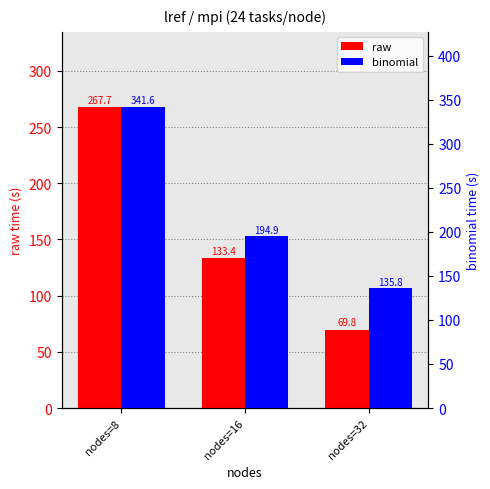

At which label does binomial first exceed 194?

nodes=8